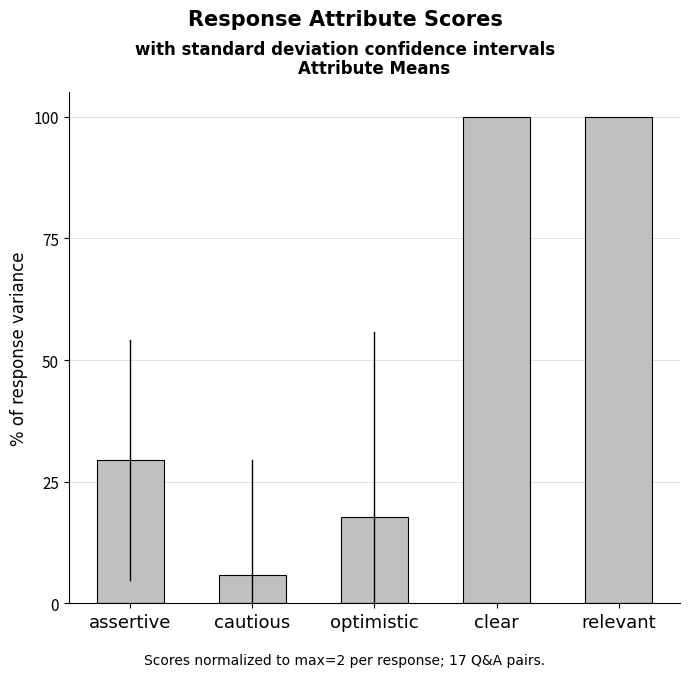

What is the change in value from optimistic to relevant?

+82.4